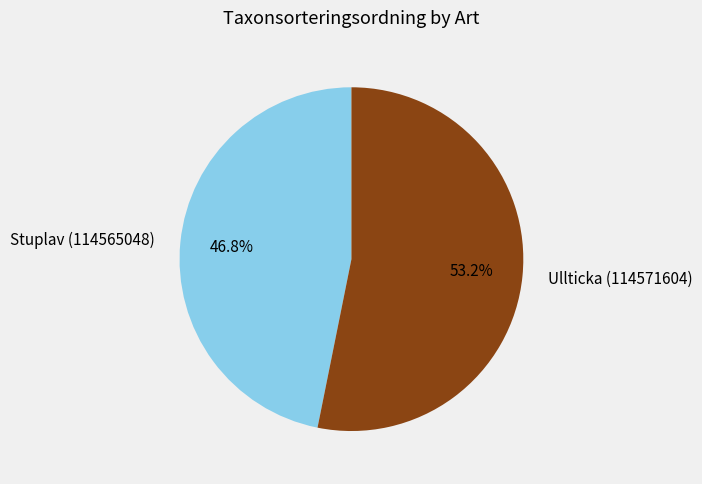

What is the ratio of the value at Ullticka (114571604) to the value at Stuplav (114565048)?

1.1